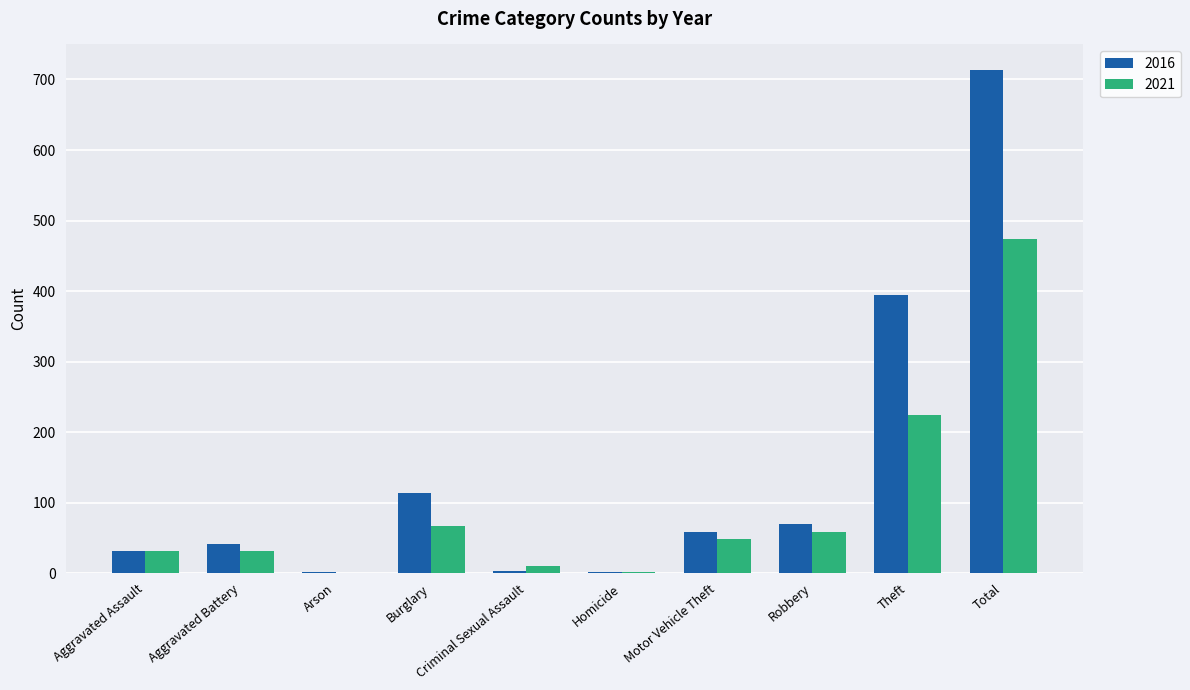

Which category has the highest value across all series?

Total